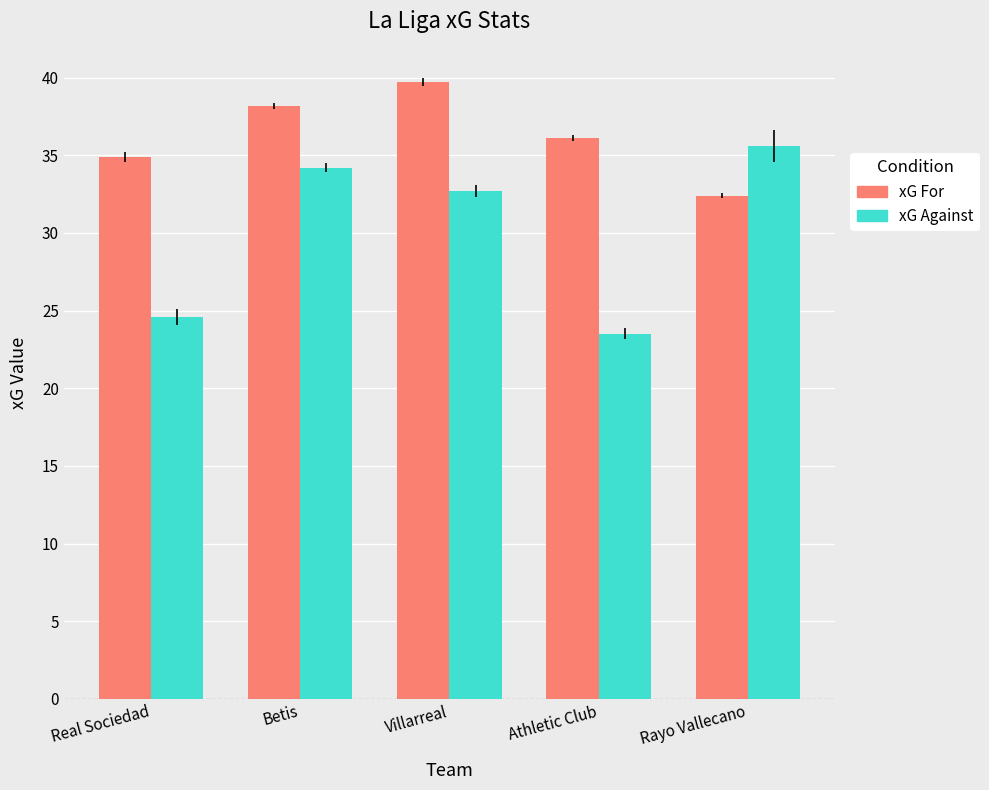

True or false: xG For has a value of 42.7 at Rayo Vallecano.

False